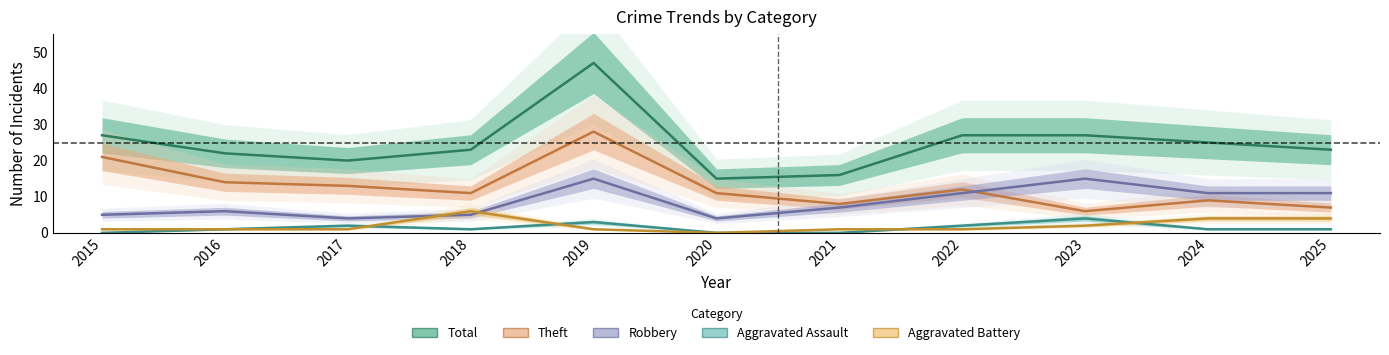

What is the average value of the Robbery series?

9